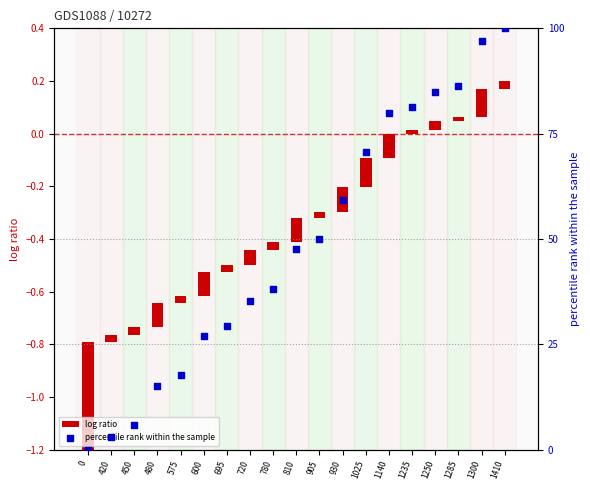

Which series reaches the minimum Y coordinate?

percentile rank within the sample